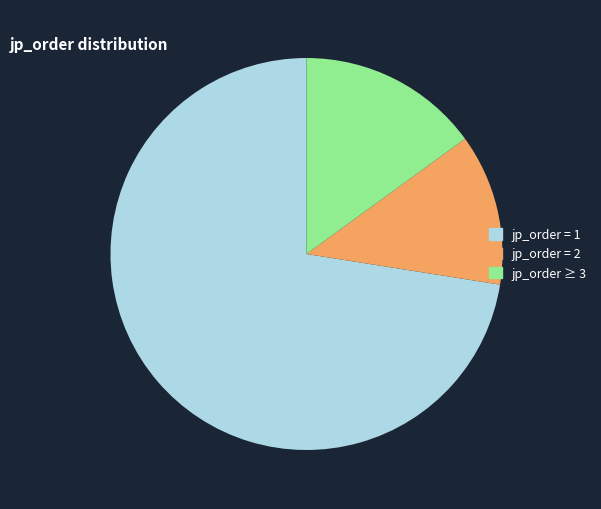

Count the number of slices in the pie.

3